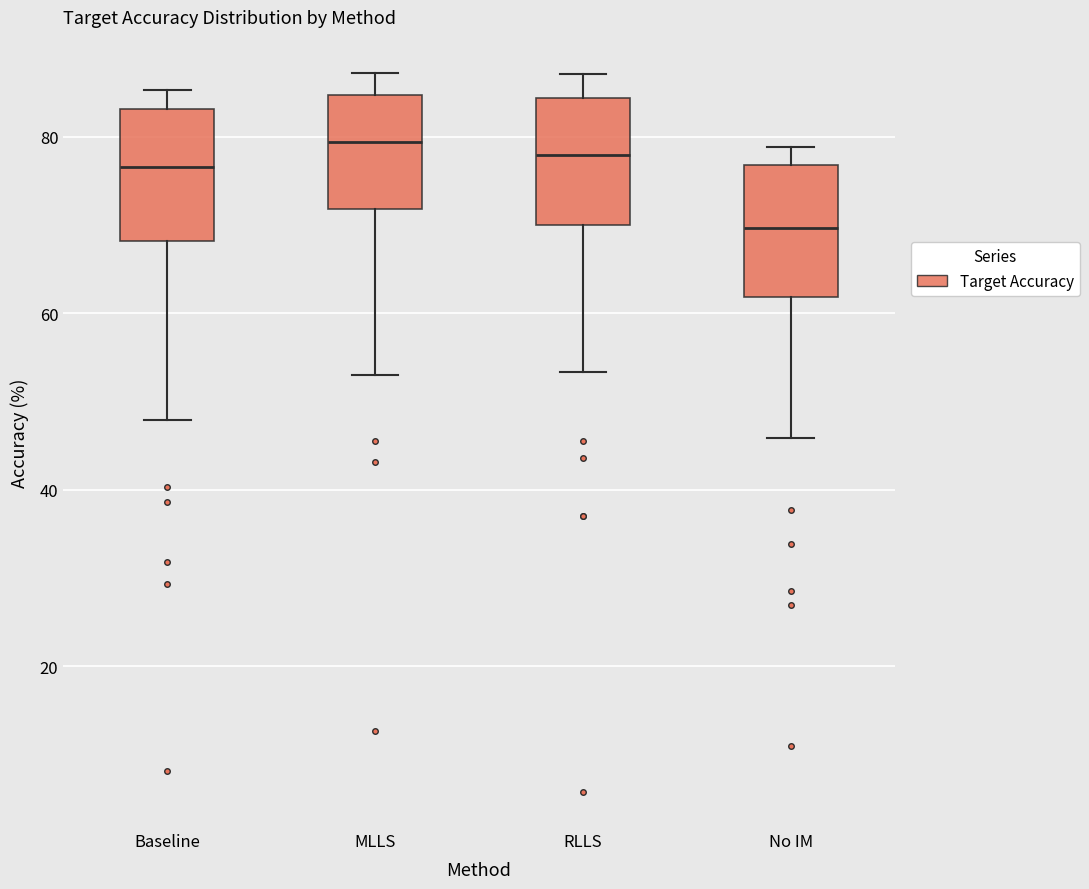

Reading left to right, read every box against the y-axis: the position of its median line, the range the box covers, and the ends of its whiskers. The values are not printed on the chart, so give them approximately, as read against the axis.

Baseline: median 76, box 68 to 84, whiskers 48 to 86
MLLS: median 80, box 72 to 84, whiskers 54 to 88
RLLS: median 78, box 70 to 84, whiskers 54 to 88
No IM: median 70, box 62 to 76, whiskers 46 to 78